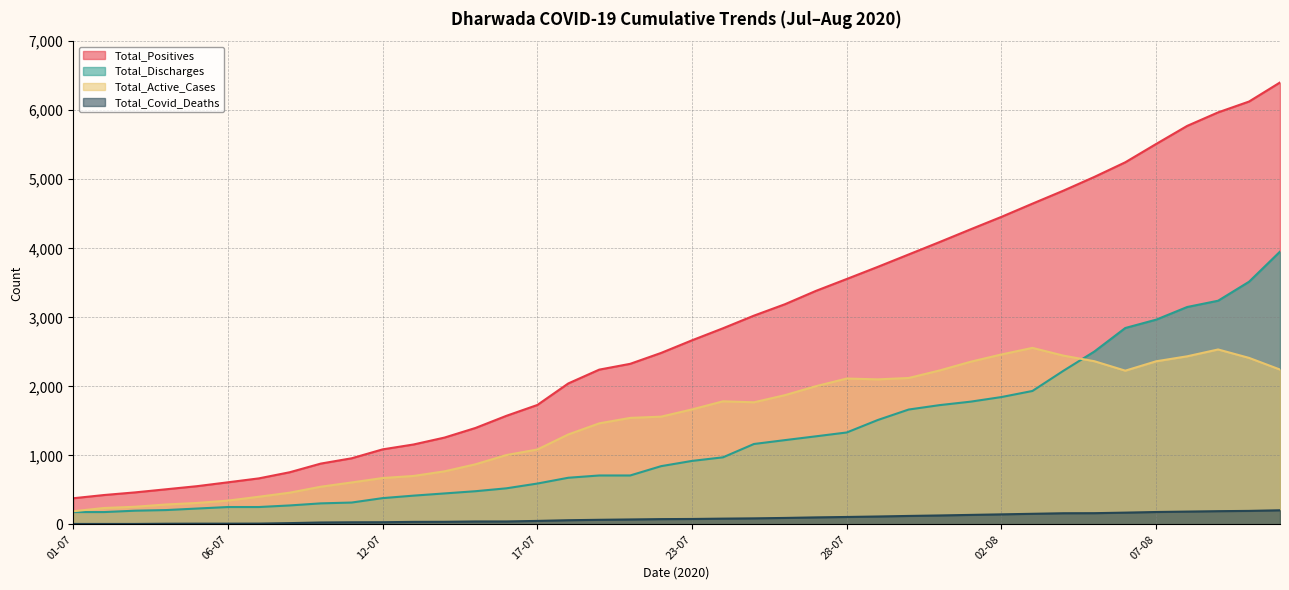

What is the difference between the Total_Active_Cases values at 25-07 and 01-08?

587